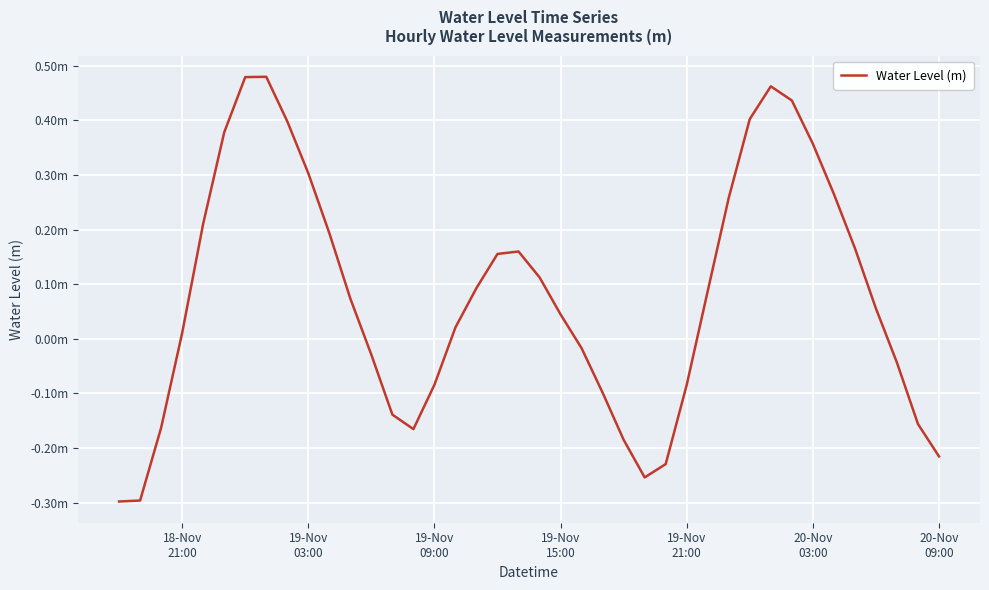

What is the average value?

0.1